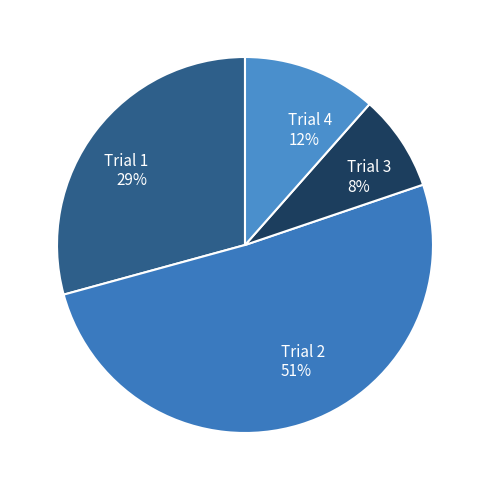

What percentage is the Trial 2 slice, to the nearest percent?

51%